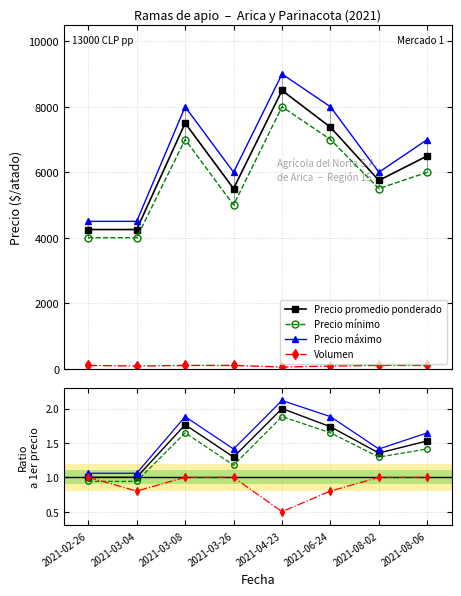

Where is the first local minimum for Precio promedio ponderado?

2021-03-26